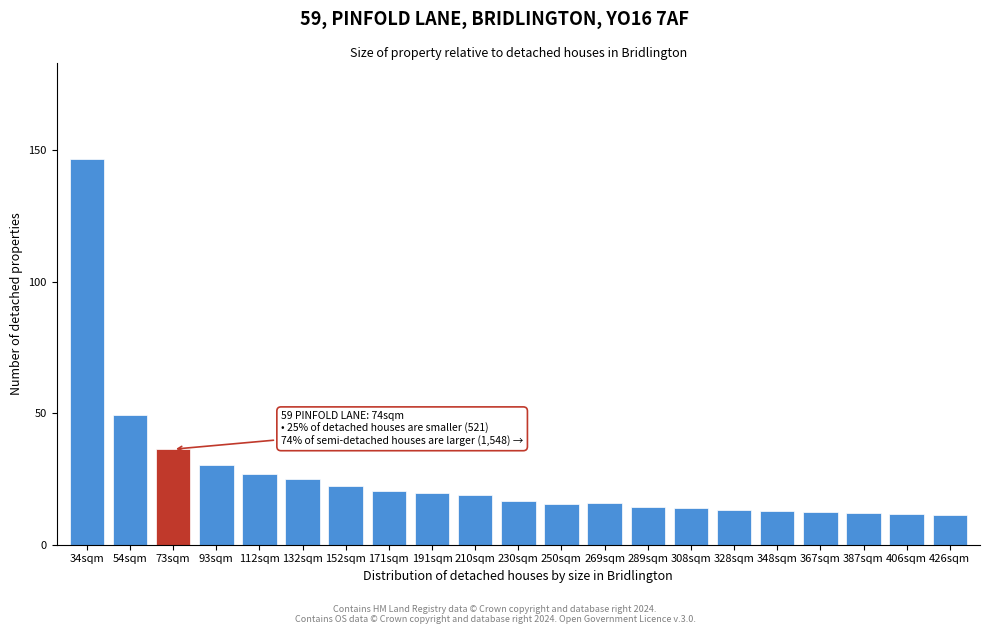

What is the value of the 19th bar from the left?

12.0